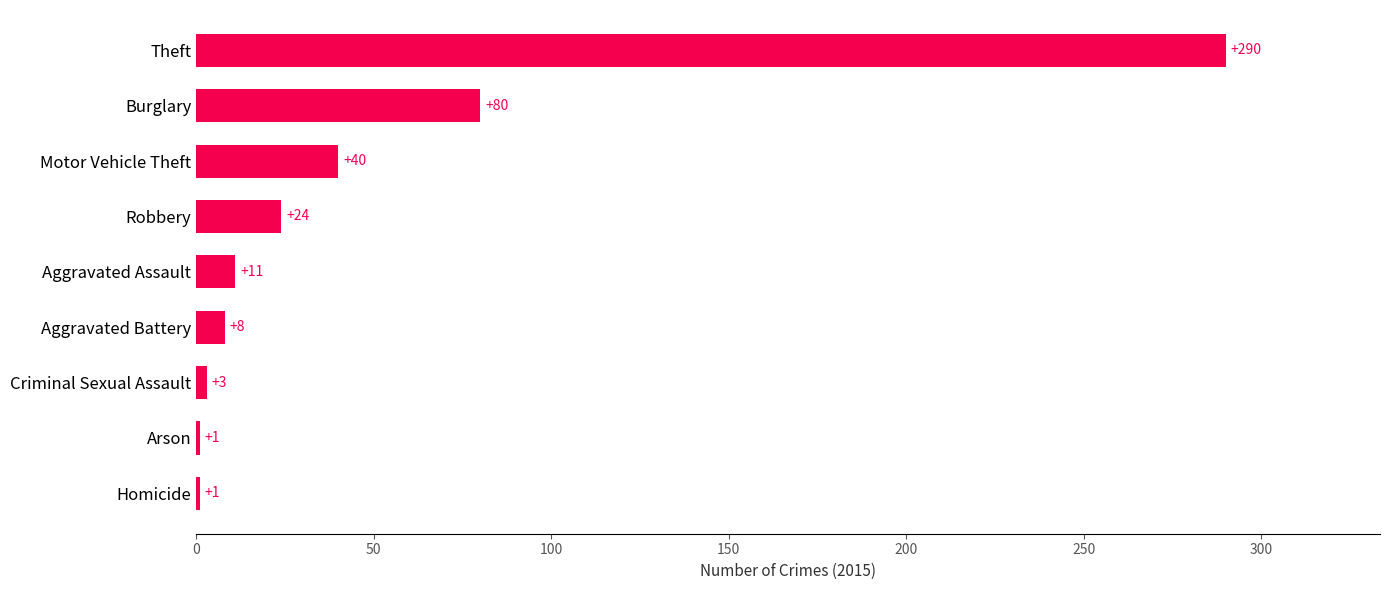

How many distinct data groups are displayed?

1